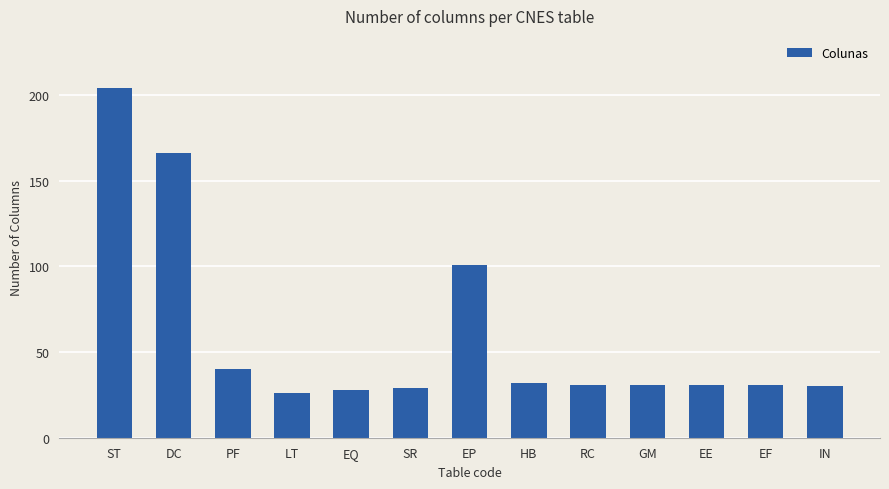

What is the change in value from PF to EE?

-9